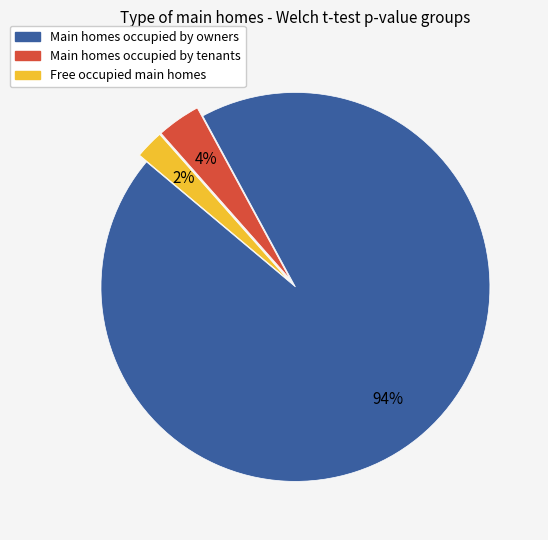

To the nearest percent, what is the average slice percentage?

33%